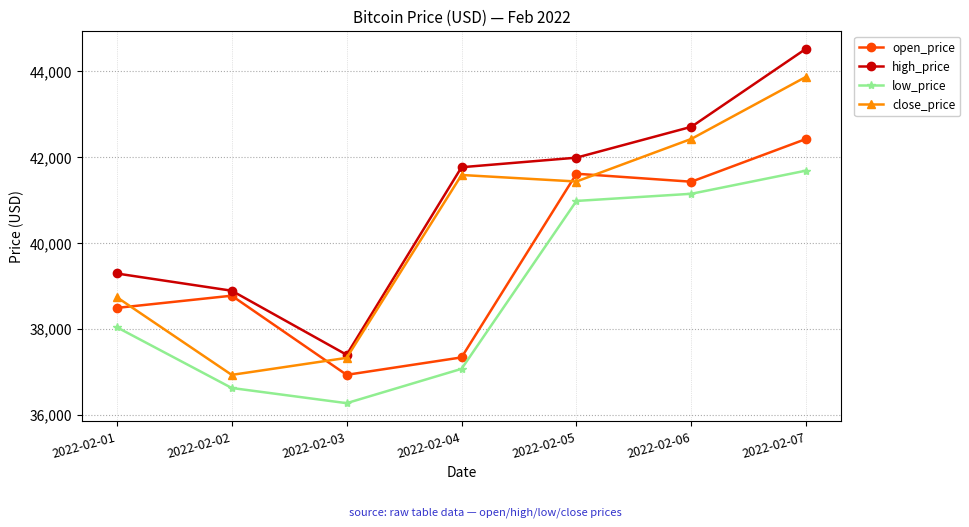

True or false: open_price and high_price cross at least once.

False